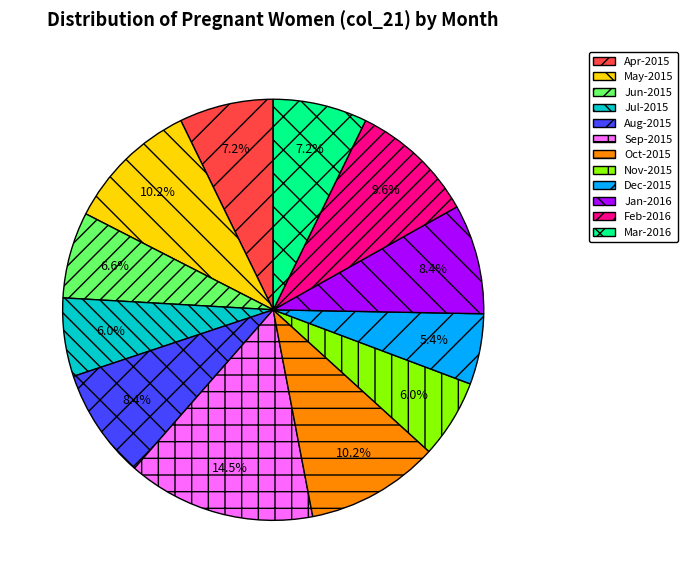

Is it true that Aug-2015 is 1% of the pie?

False